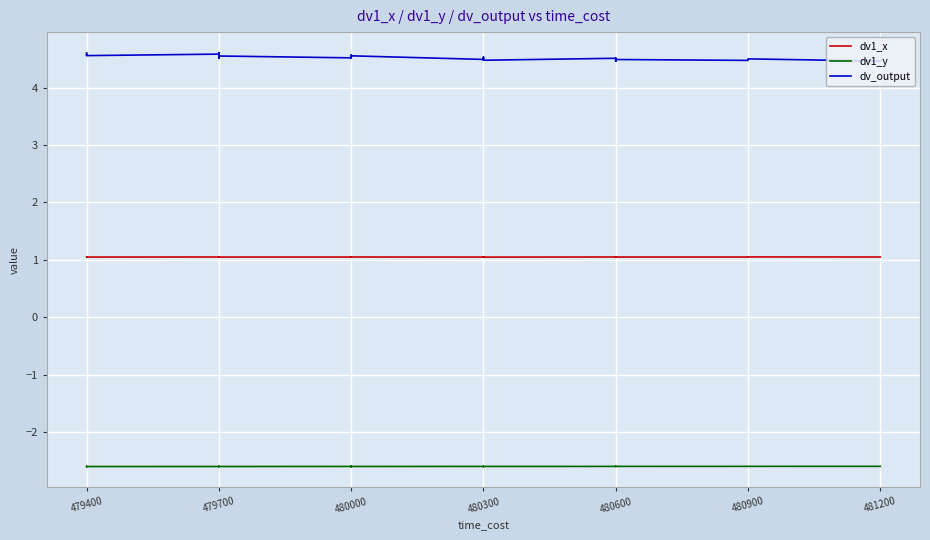

What value does the dv1_x series have at 479700?

1.1